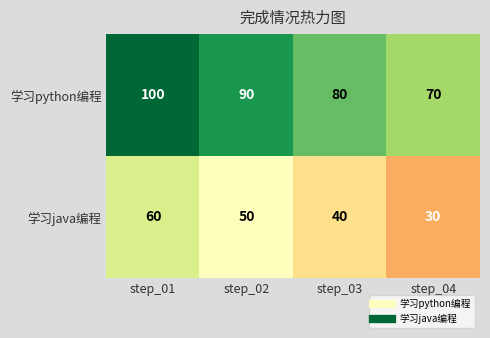

Reading left to right, extract all data points from this chart.

学习python编程: 100	90	80	70
学习java编程: 60	50	40	30